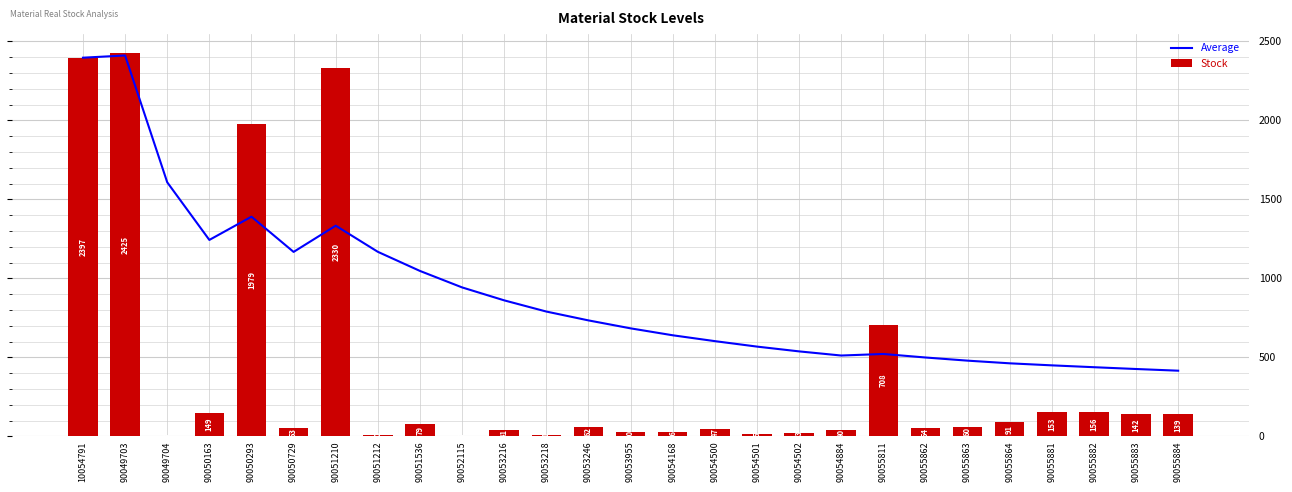

How many data points does each series have?

27